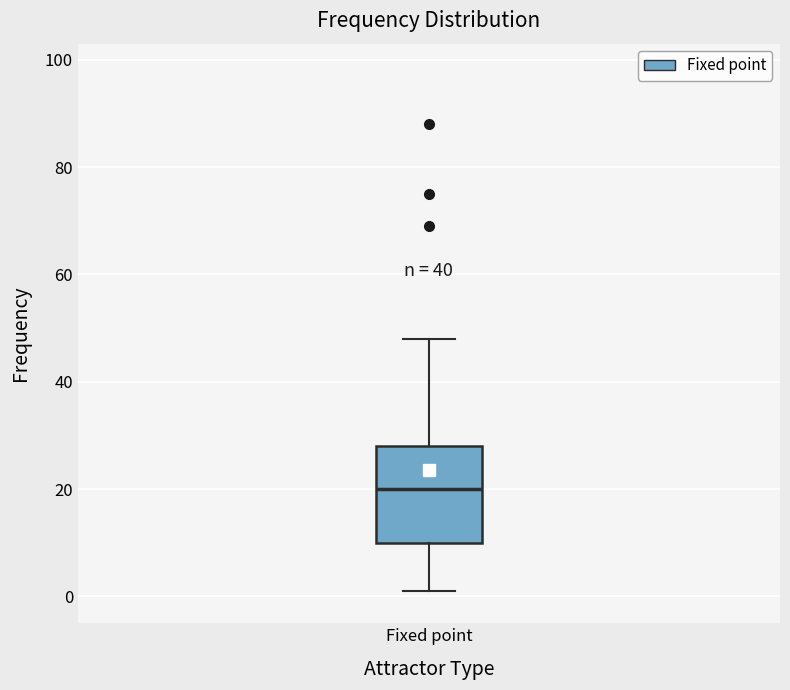

Transcribe this box plot: give where the median line is, the range the box spans, and where the two whiskers end, as read against the y-axis. The values are not printed on the chart, so give them approximately, as read against the axis.

median 20, box 10 to 28, whiskers 2 to 48